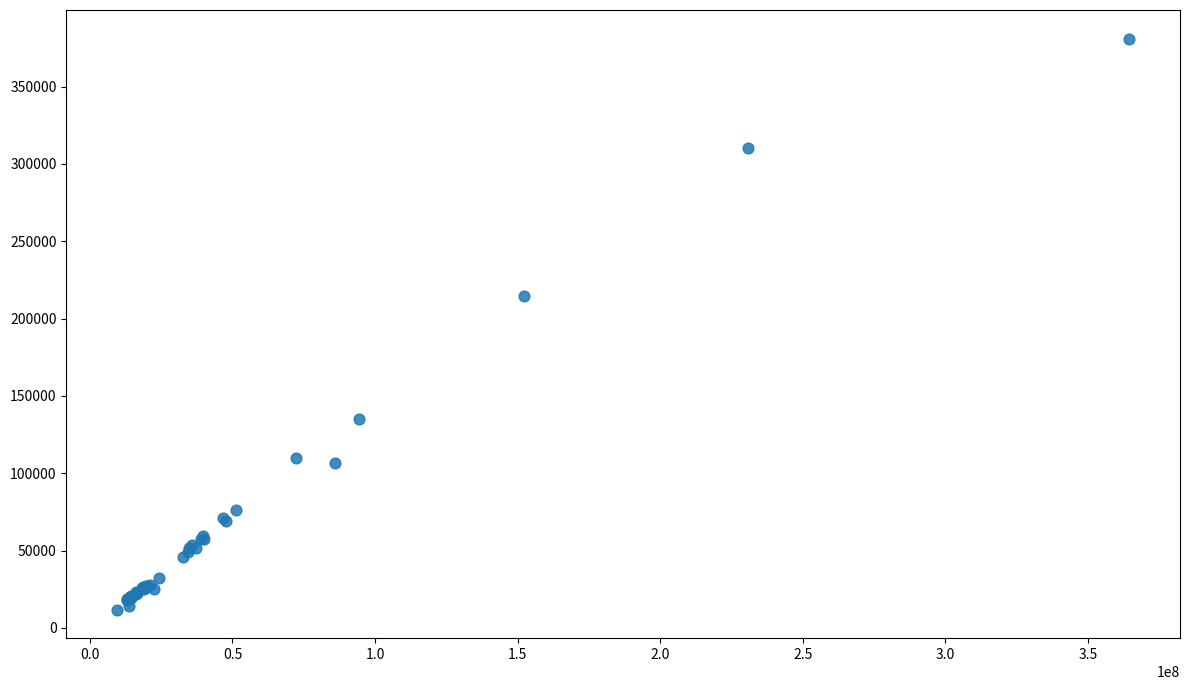

What Y value in the scatter plot is closest to 196442?

214458